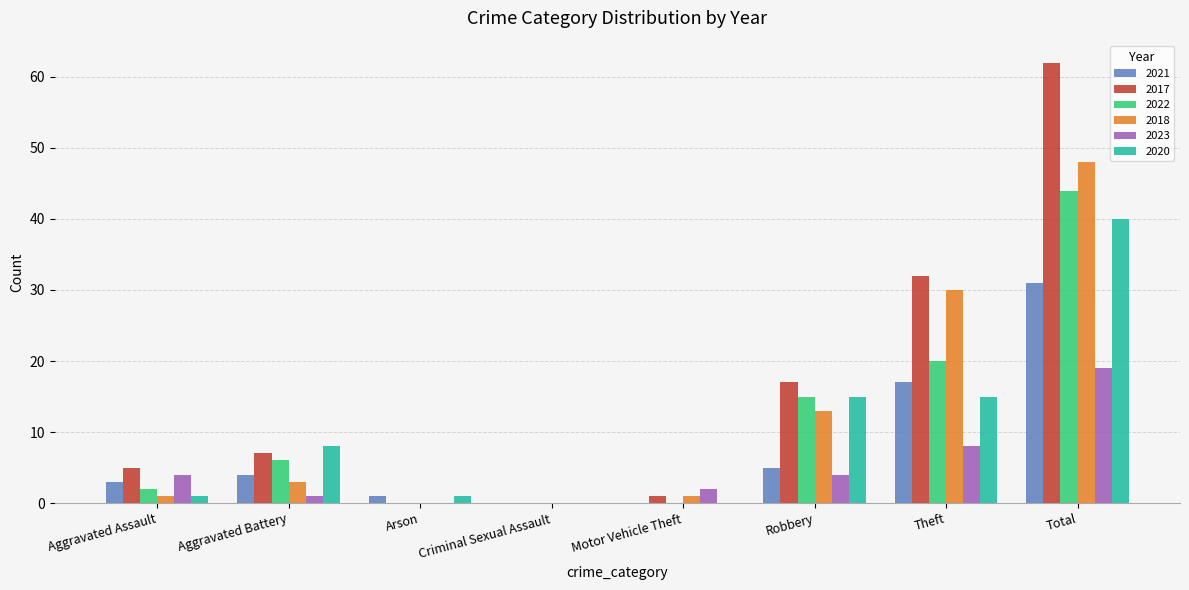

Are the bars horizontal?

No